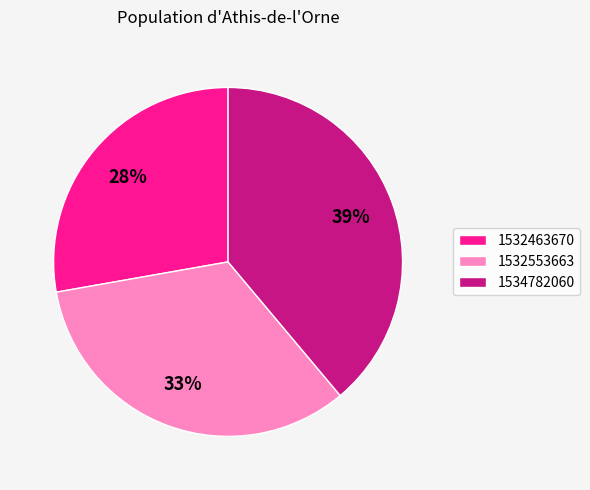

Does 1532463670 account for over 50% of the chart?

No